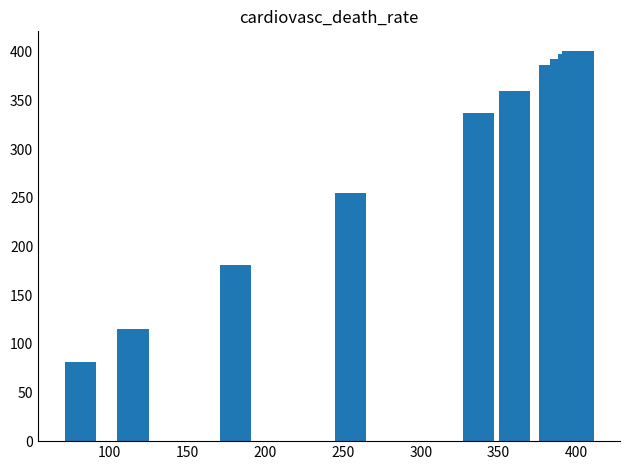

What is the value of the 6th bar from the left?

360